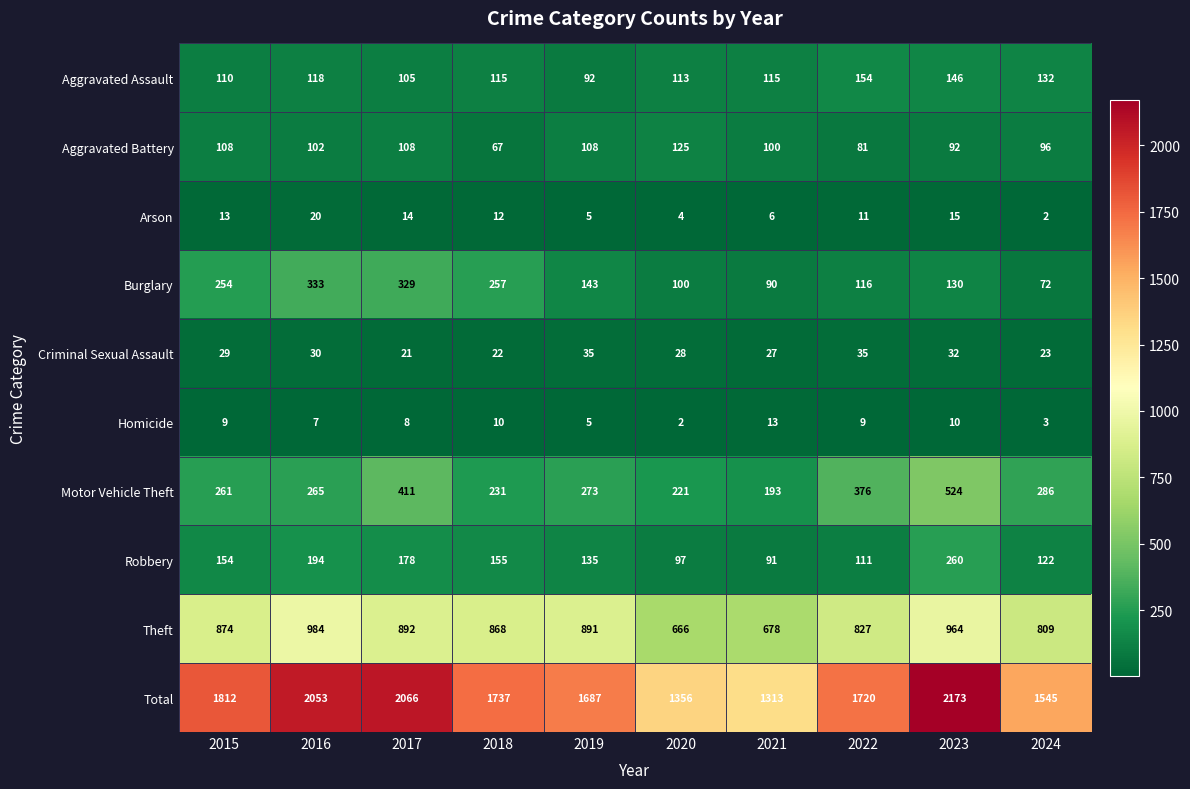

List the series in order of their peak value, lowest first.

Homicide, Arson, Criminal Sexual Assault, Aggravated Battery, Aggravated Assault, Robbery, Burglary, Motor Vehicle Theft, Theft, Total